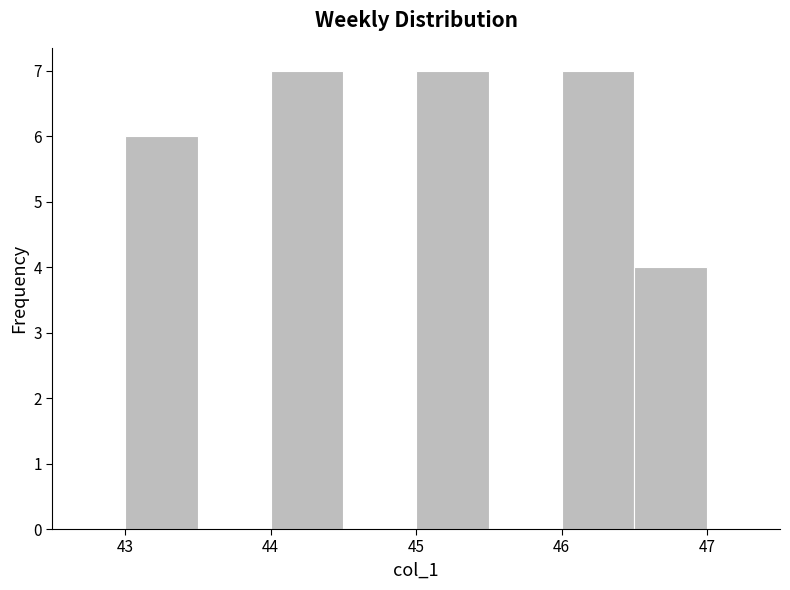

Reading left to right, transcribe this chart: for each bar, give the range it covers on the x-axis and its height. The values are not printed on the chart, so give them approximately, as read against the axis.

43.0 to 43.5: 6
43.5 to 44.0: 0
44.0 to 44.5: 7
44.5 to 45.0: 0
45.0 to 45.5: 7
45.5 to 46.0: 0
46.0 to 46.5: 7
46.5 to 47.0: 4